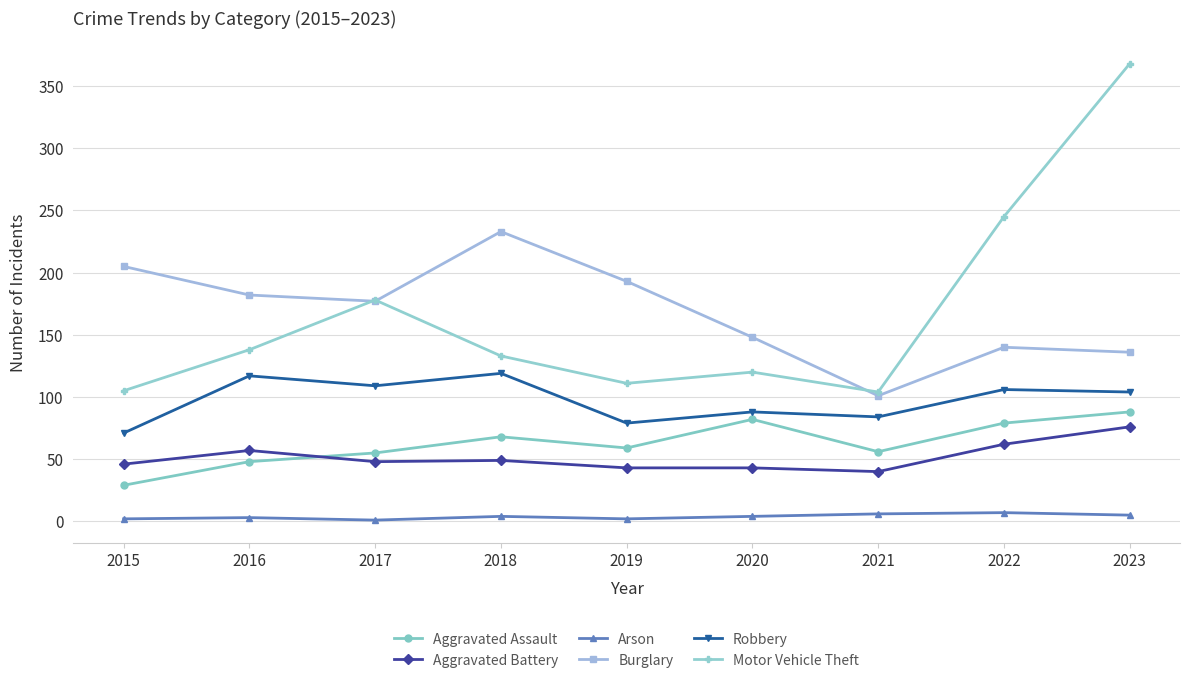

What is the greatest value displayed?

368